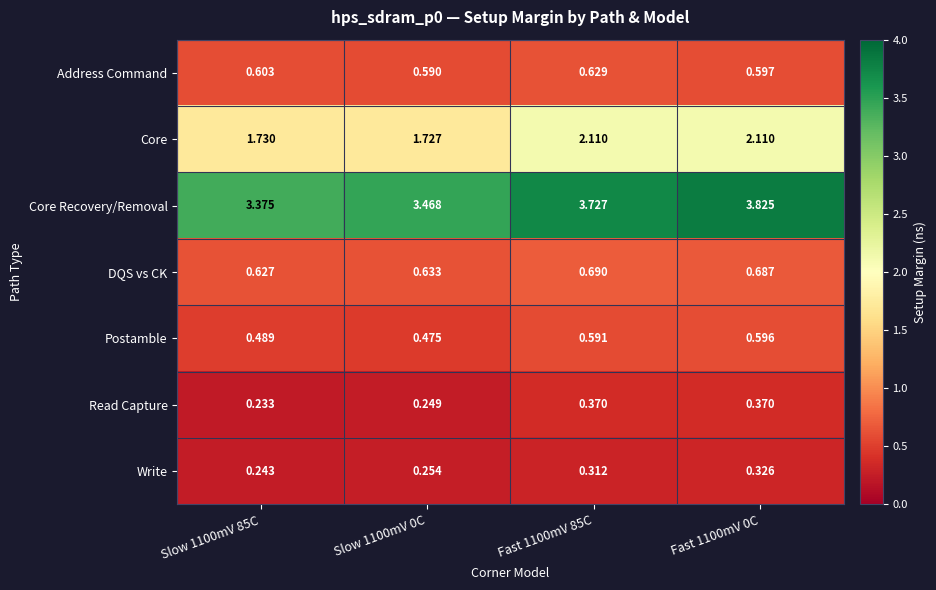

At Fast 1100mV 85C, list the series in order from smallest to largest.

Write, Read Capture, Postamble, Address Command, DQS vs CK, Core, Core Recovery/Removal